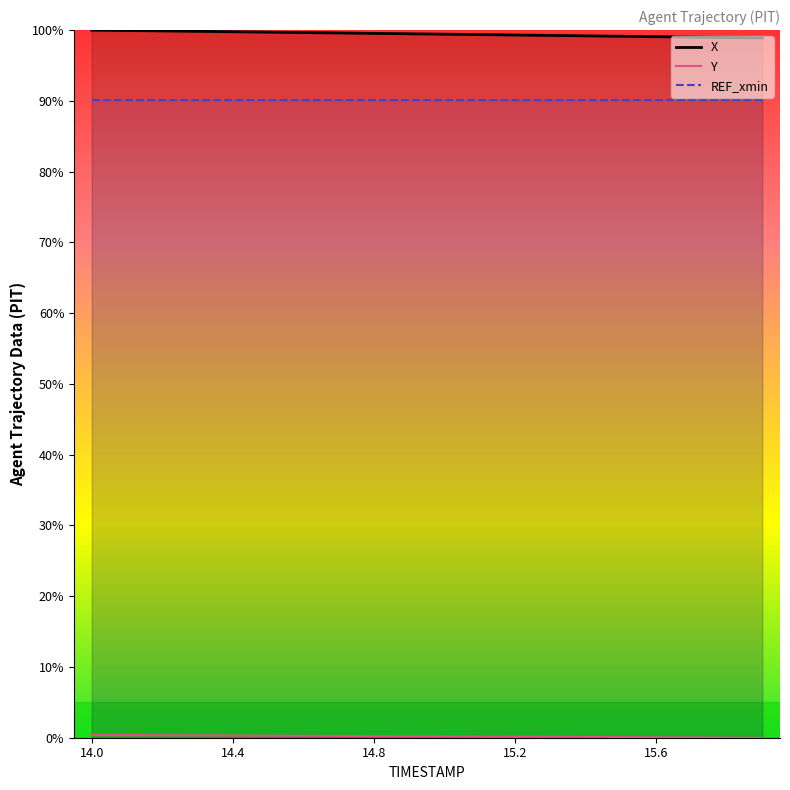

True or false: Y has more than 2 points higher than both neighbors.

False